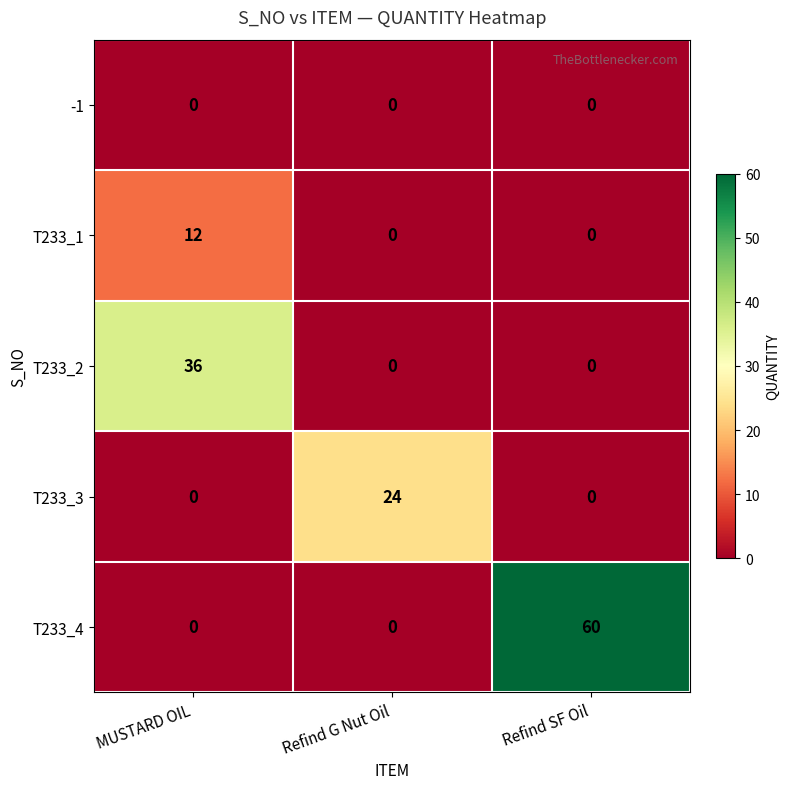

List the series in order of their peak value, lowest first.

-1, T233_1, T233_3, T233_2, T233_4